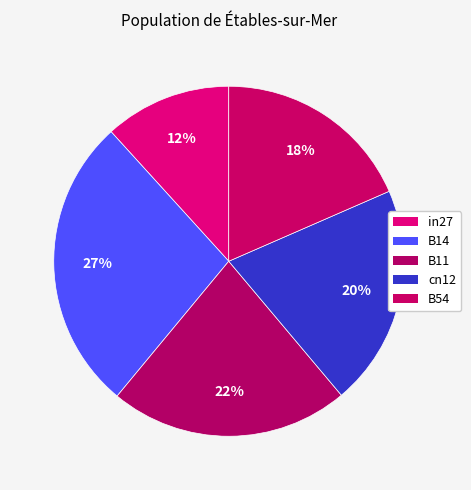

To the nearest percent, what portion does B54 represent?

18%